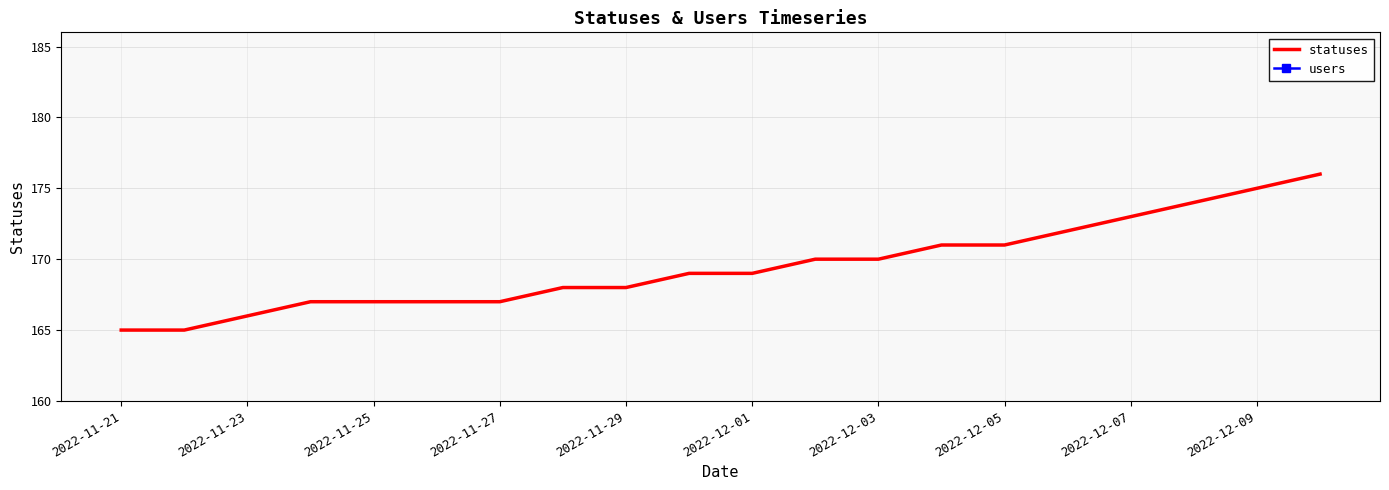

Is it true that statuses equals 53 at 2022-12-09?

False